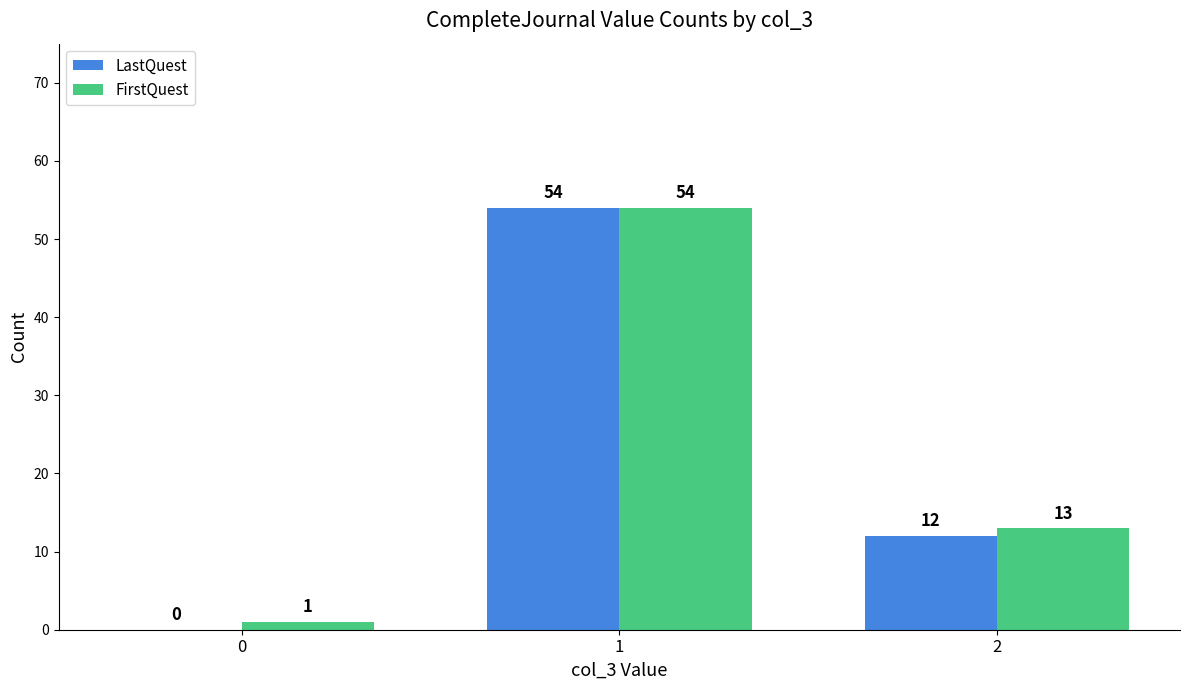

Reading left to right, transcribe all the data shown in this chart.

LastQuest: 0	54	12
FirstQuest: 1	54	13